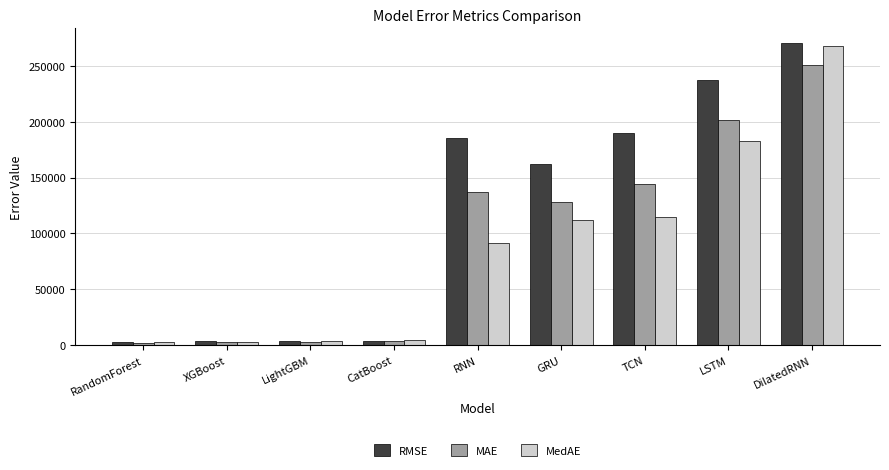

What is the difference between the highest and lowest values at LightGBM?

740.6